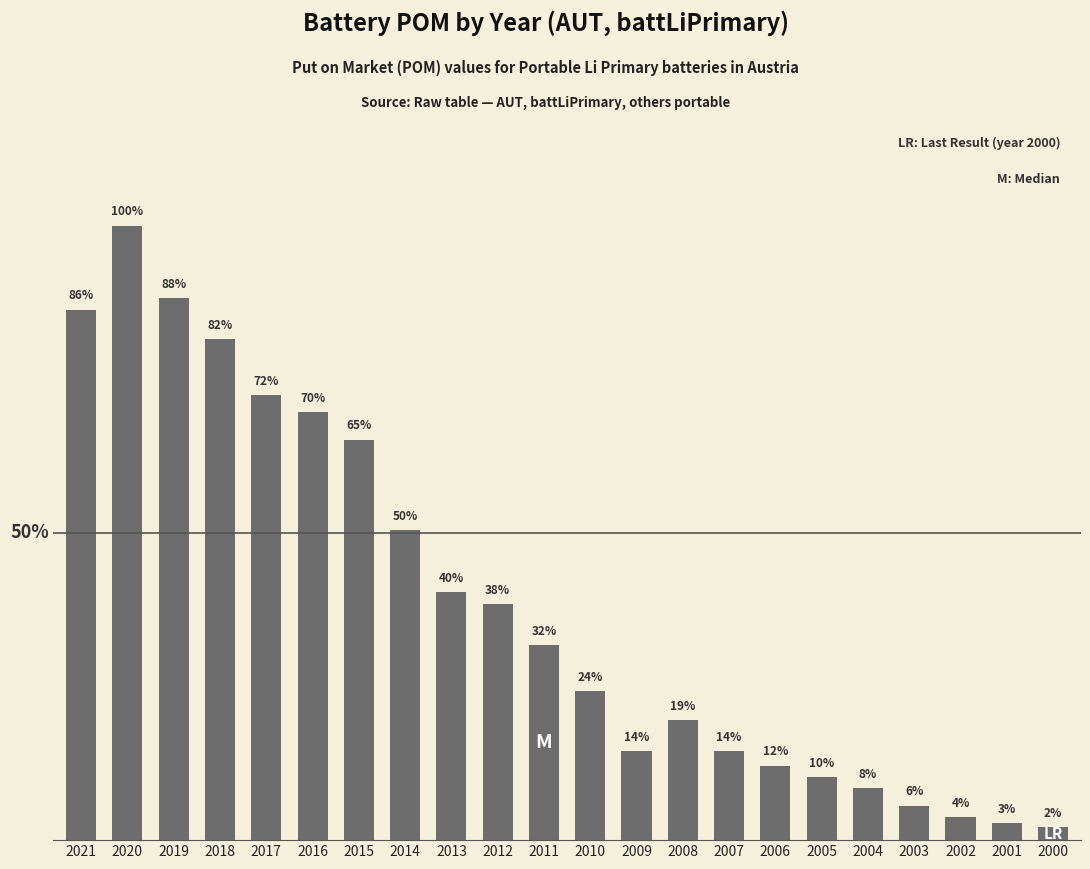

Does the chart contain any negative values?

No